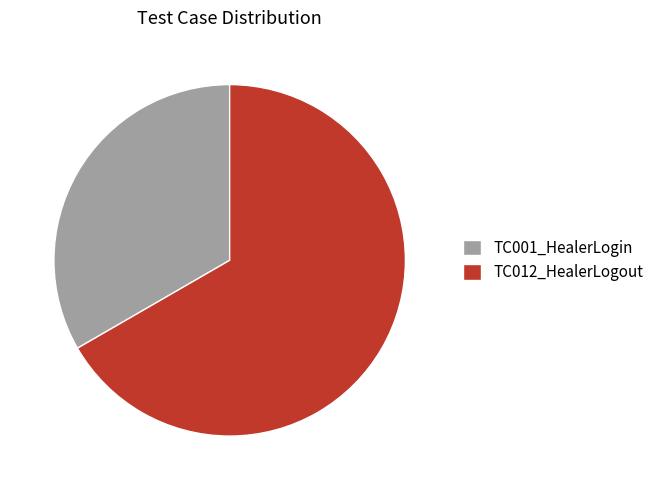

Between TC012_HealerLogout and TC001_HealerLogin, which is larger?

TC012_HealerLogout